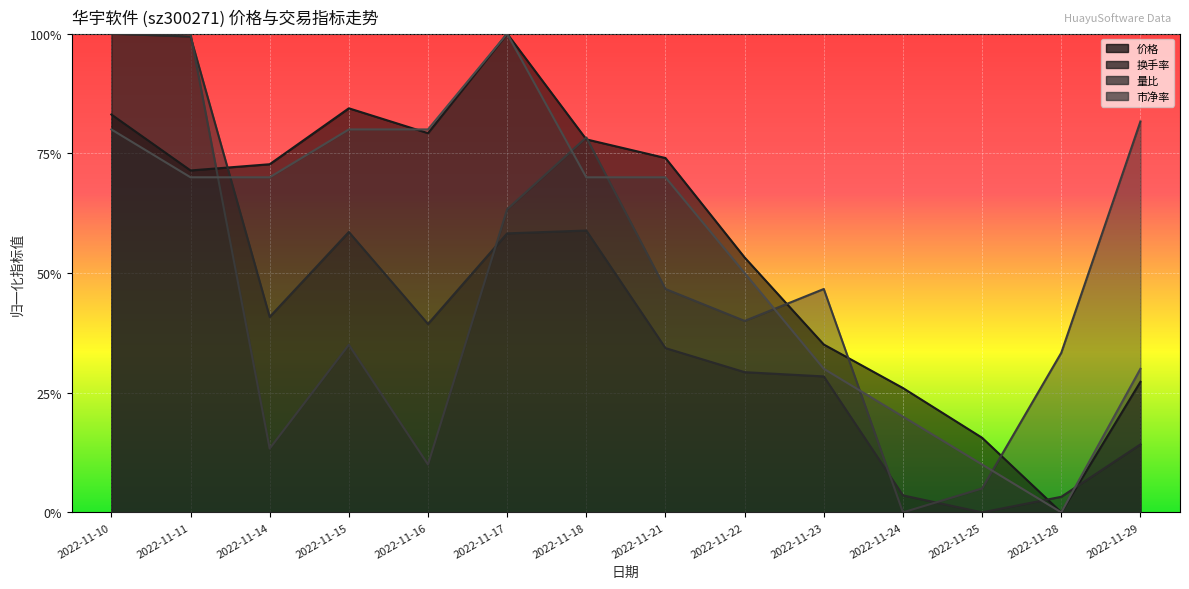

Which label corresponds to the largest value in the chart?

2022-11-17